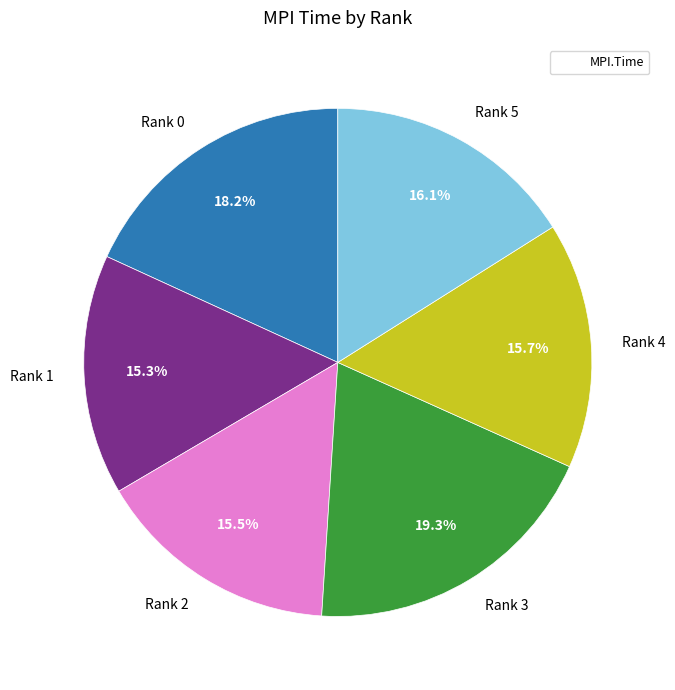

What is the largest slice in the pie chart?

Rank 3